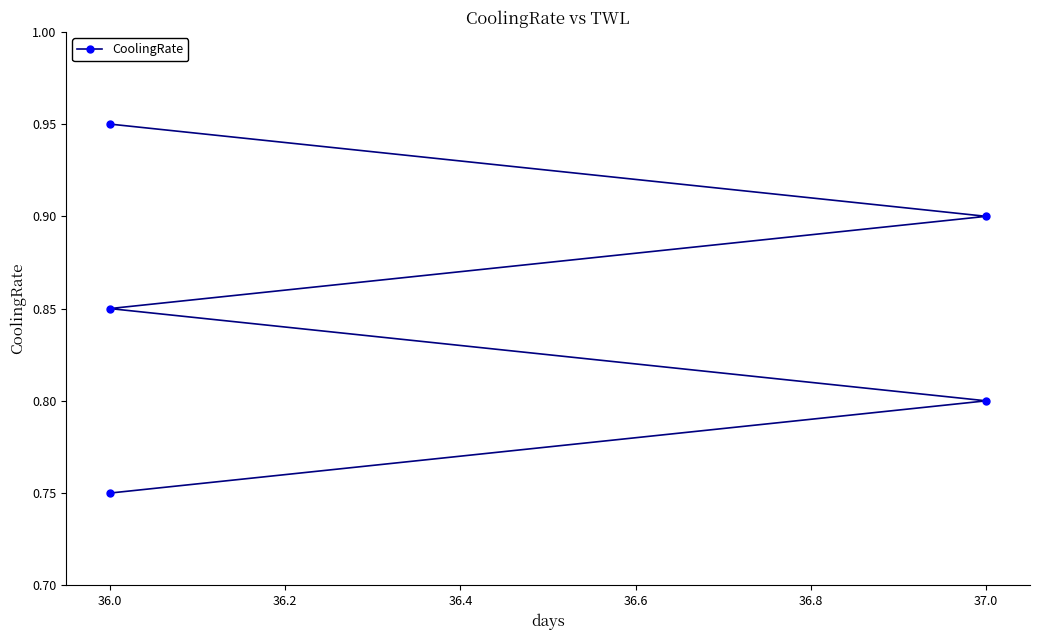

Is it true that the value at 36.0 is 0.3?

False